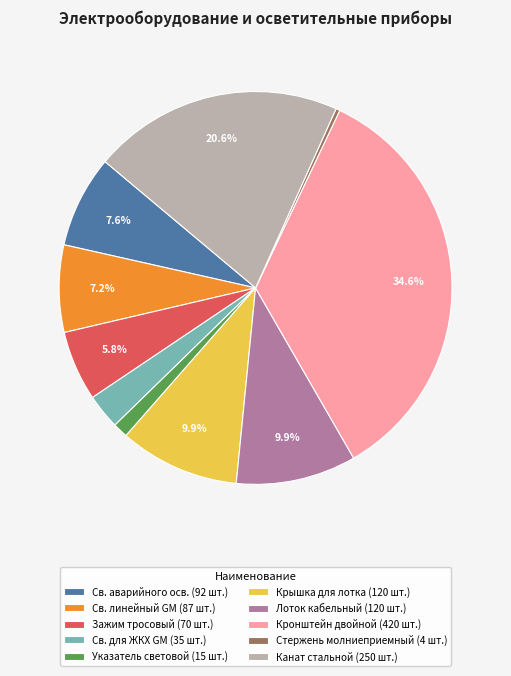

What is the ratio of the value at Св. для ЖКХ GM (35 шт.) to the value at Св. линейный GM (87 шт.)?

0.4